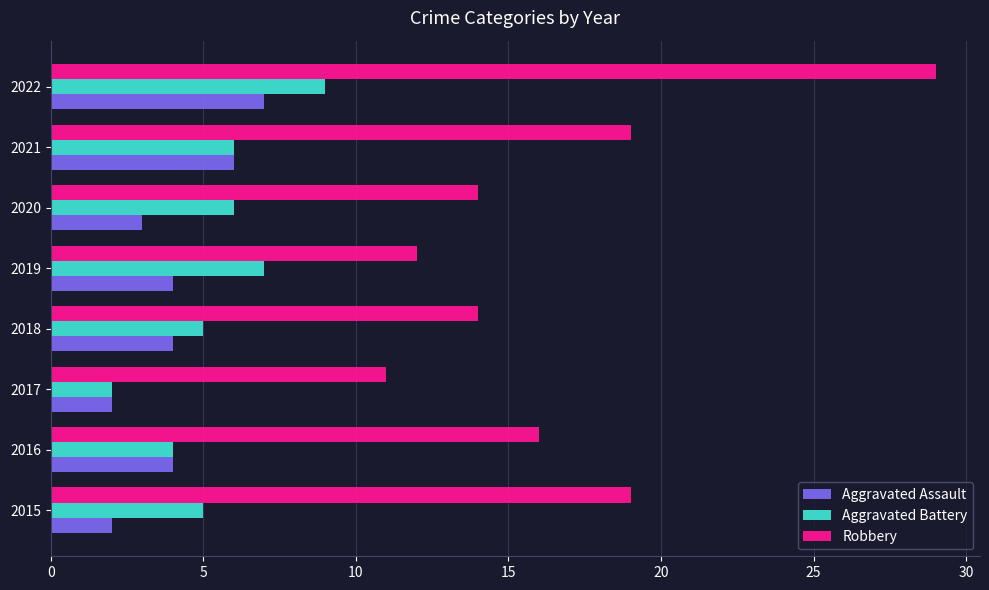

What is the spread (max minus min) of values at 2016?

12